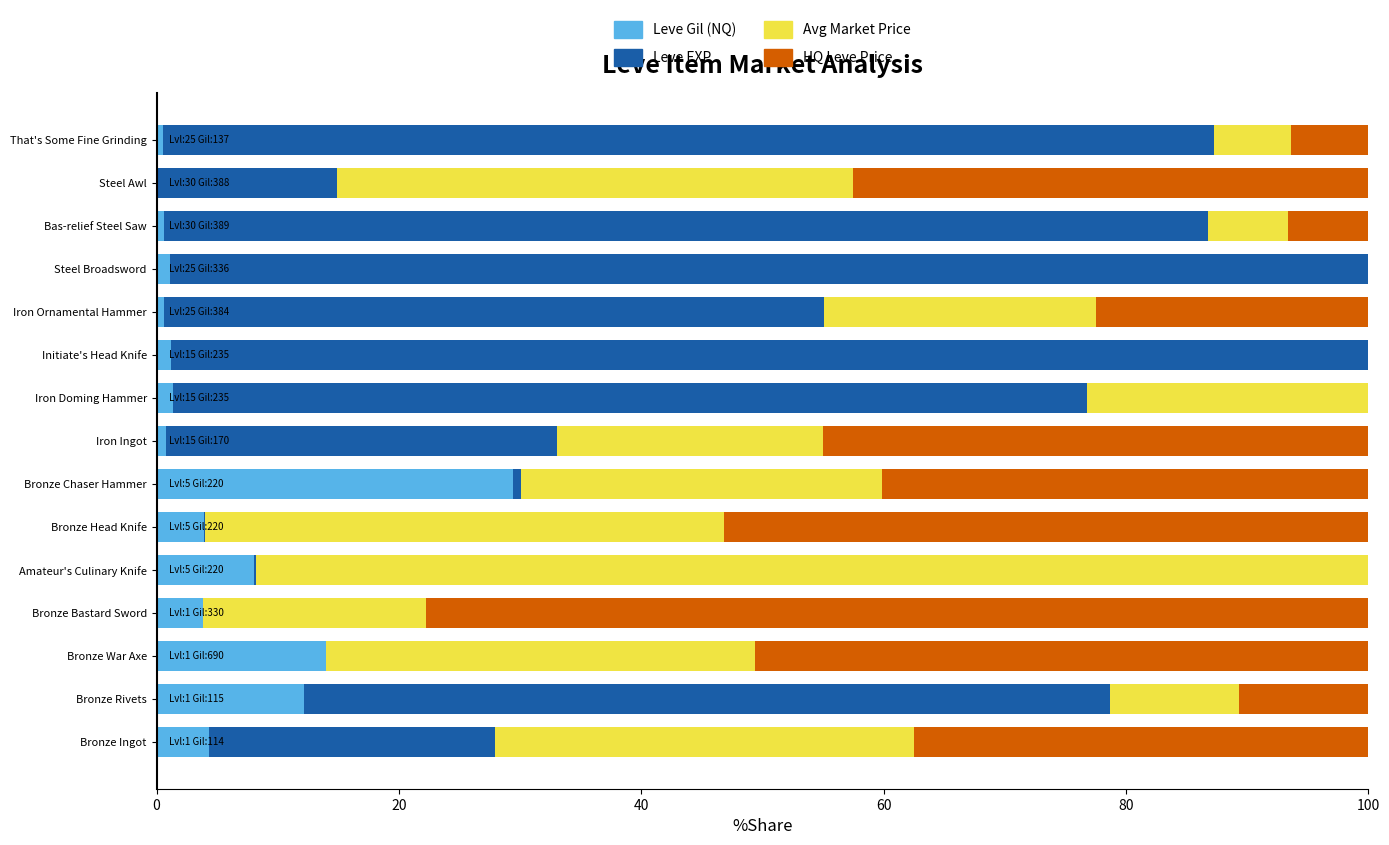

What is the total value across all series at Bronze Rivets?

100.0